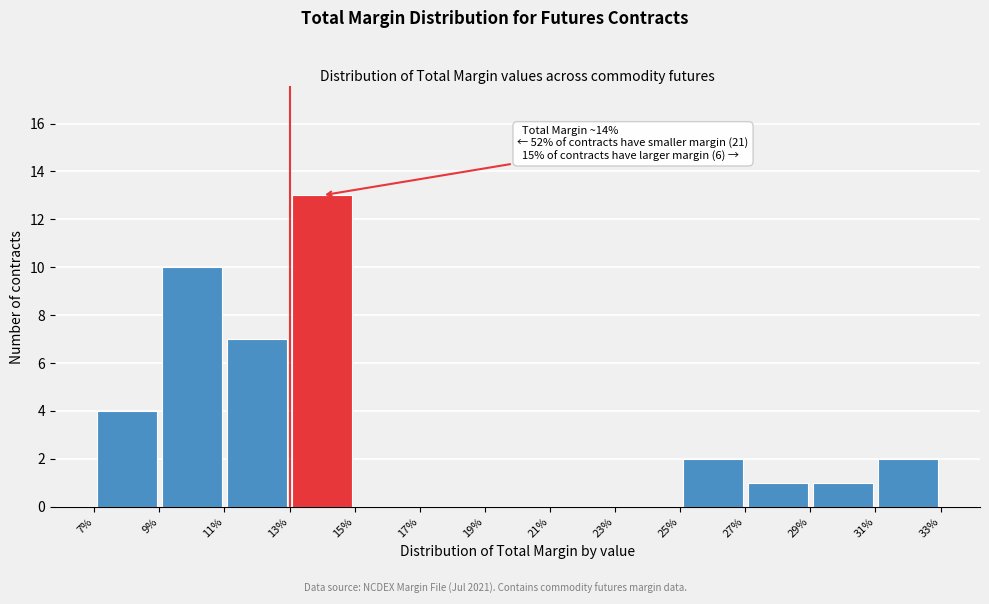

Which range on the x-axis has the tallest bar?

13% to 15%